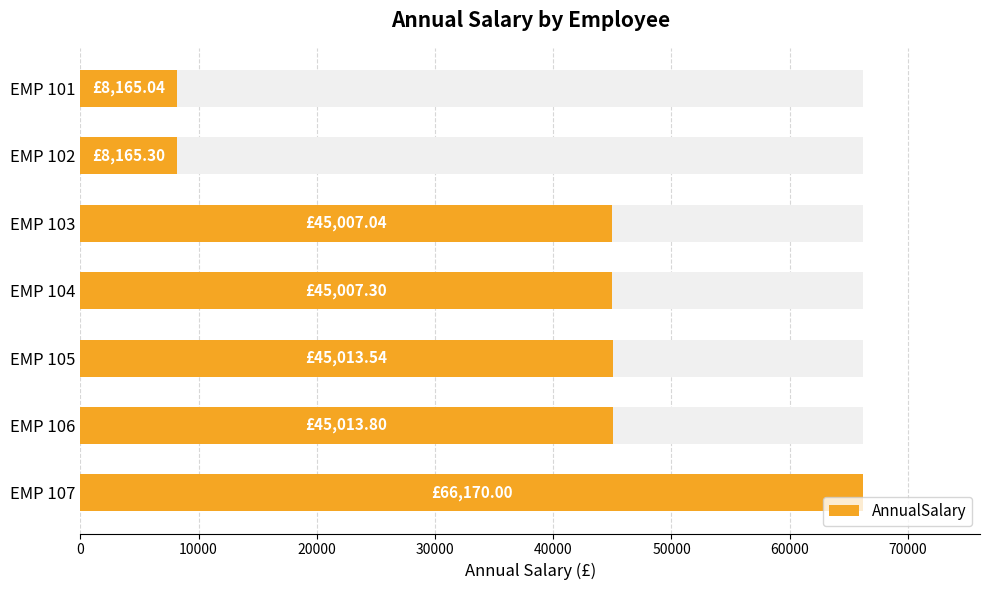

How many bars are there in total?

7